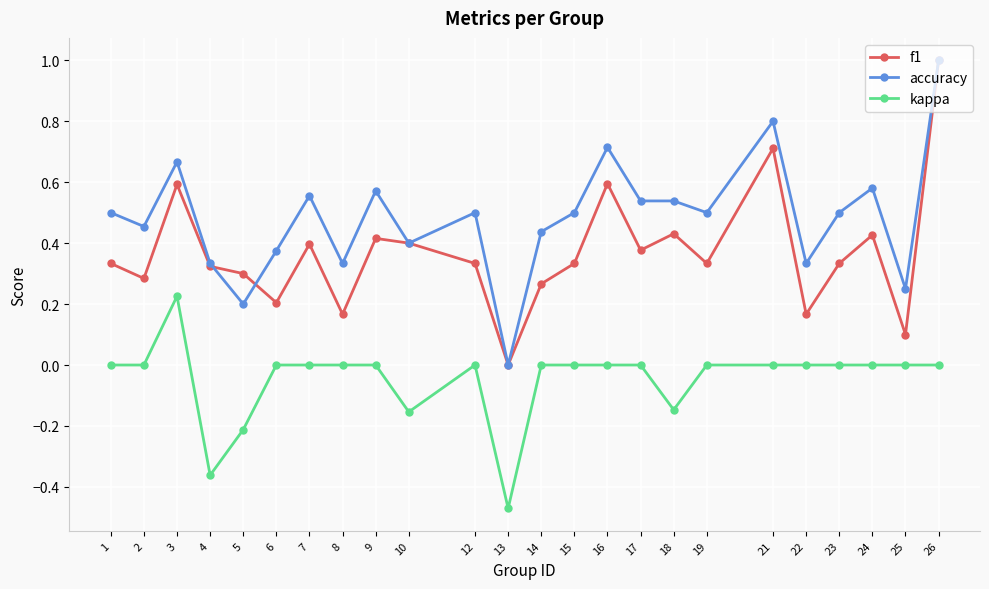

The value of accuracy at 12 is 0.5. True or false?

True